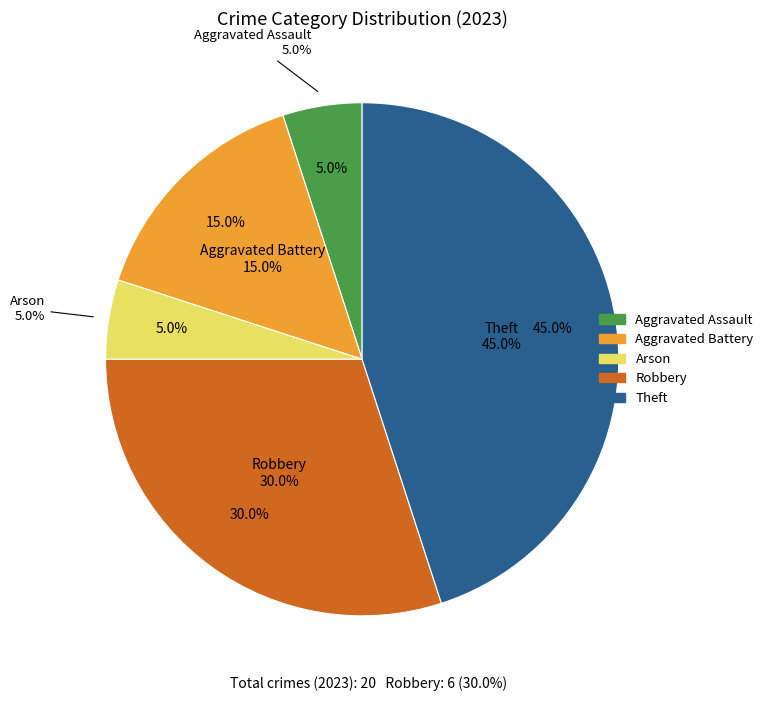

Does Aggravated Battery account for over 50% of the chart?

No